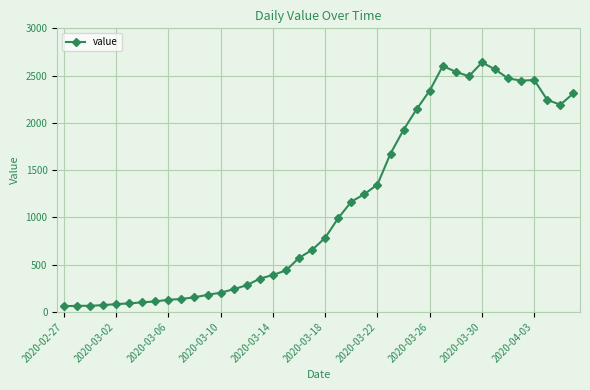

What is the difference between the maximum and minimum values?

2578